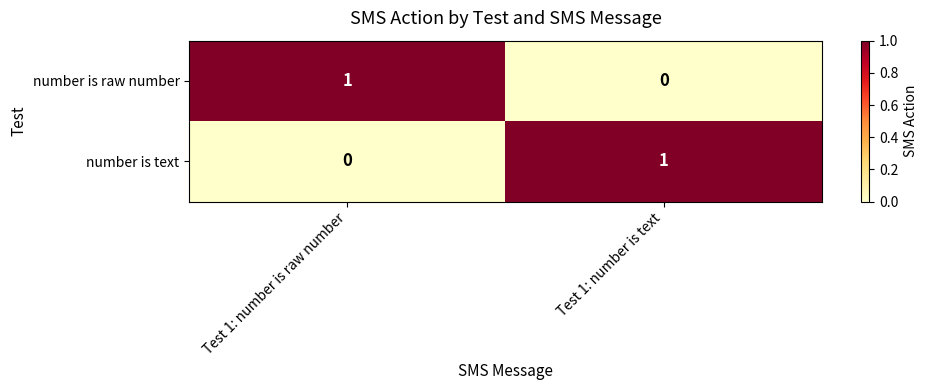

What is the spread (max minus min) of values at Test 1: number is raw number?

1